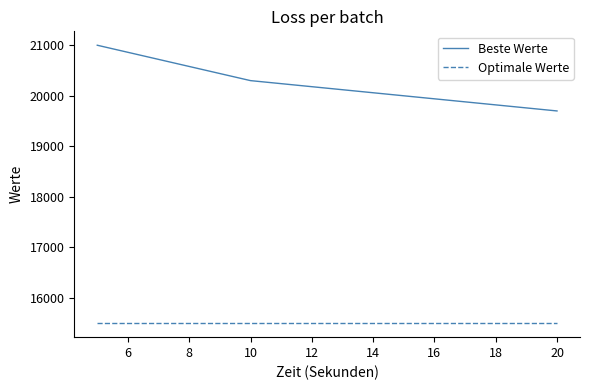

What is the maximum value shown in the chart?

21000